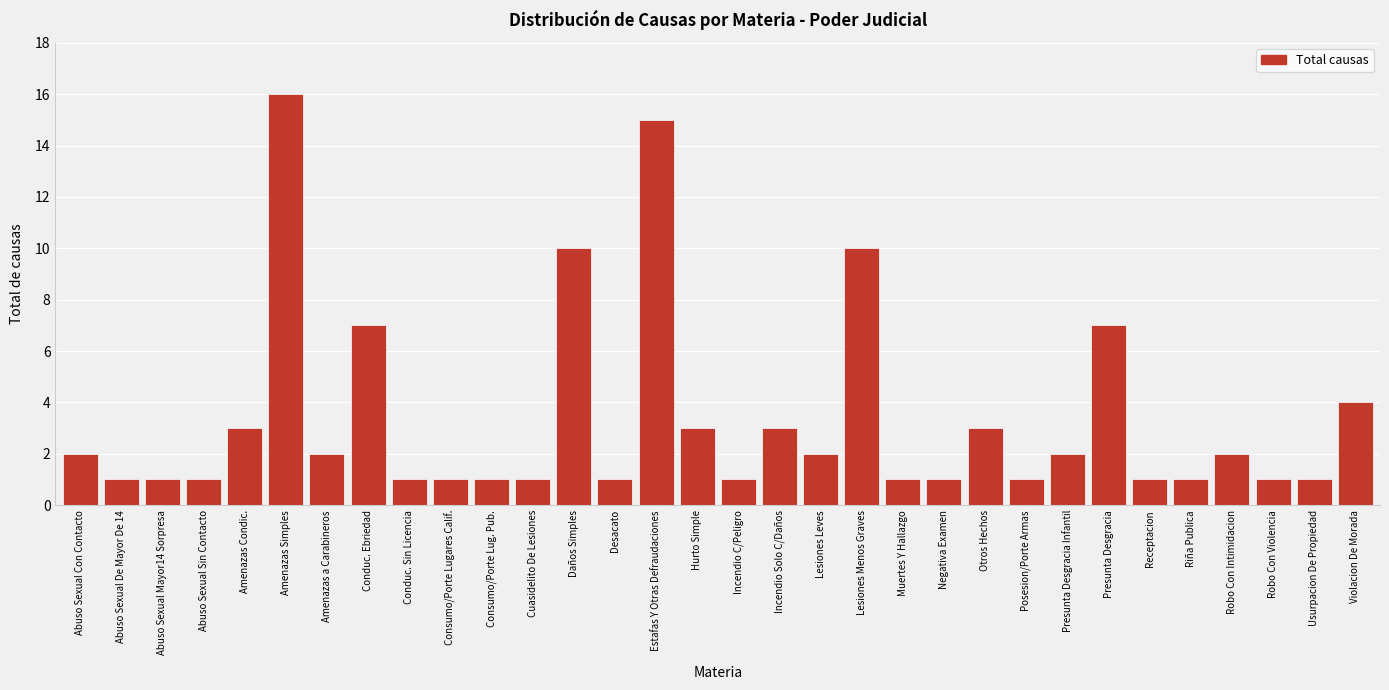

Approximately how many times larger is the value at Cuasidelito De Lesiones compared to Riña Publica?

1.0